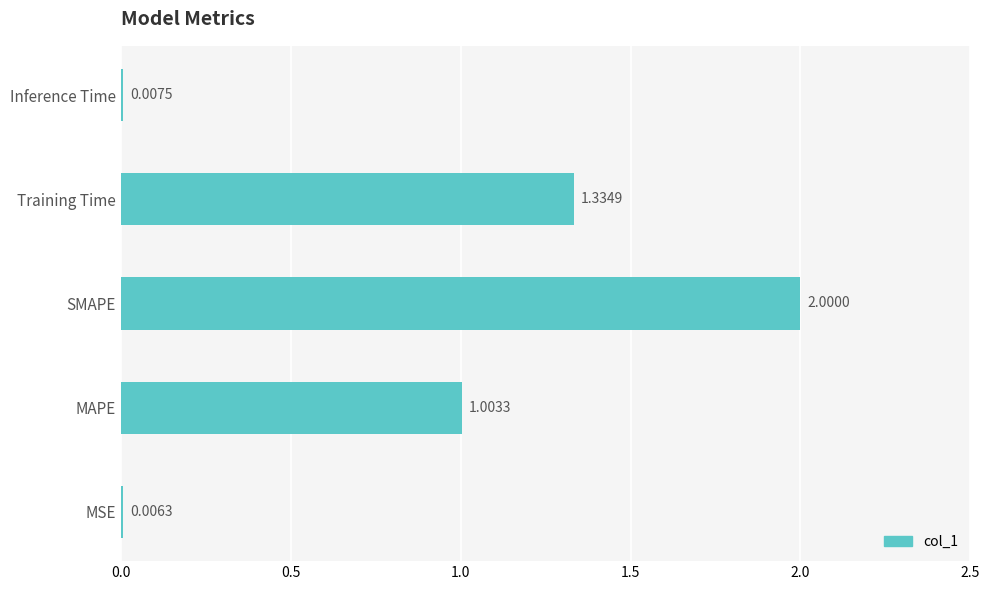

What is the average value?

0.9